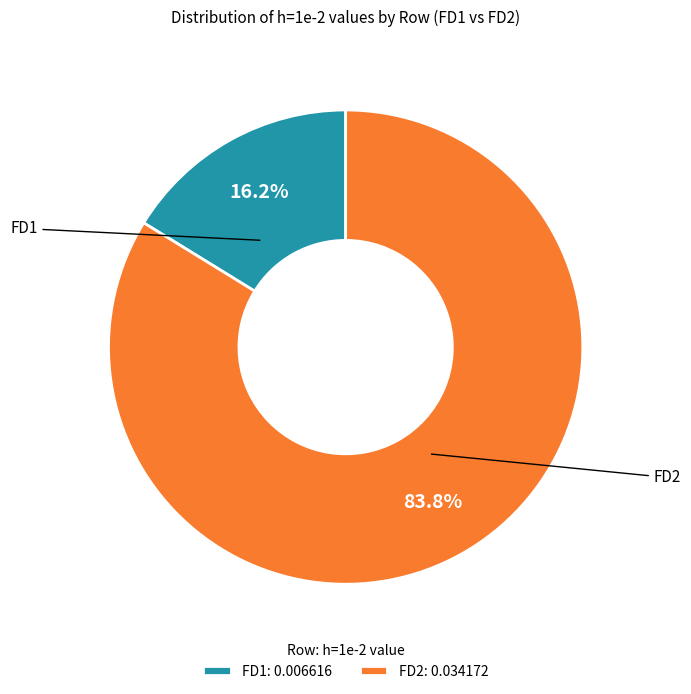

What is the smallest slice in the pie chart?

FD1